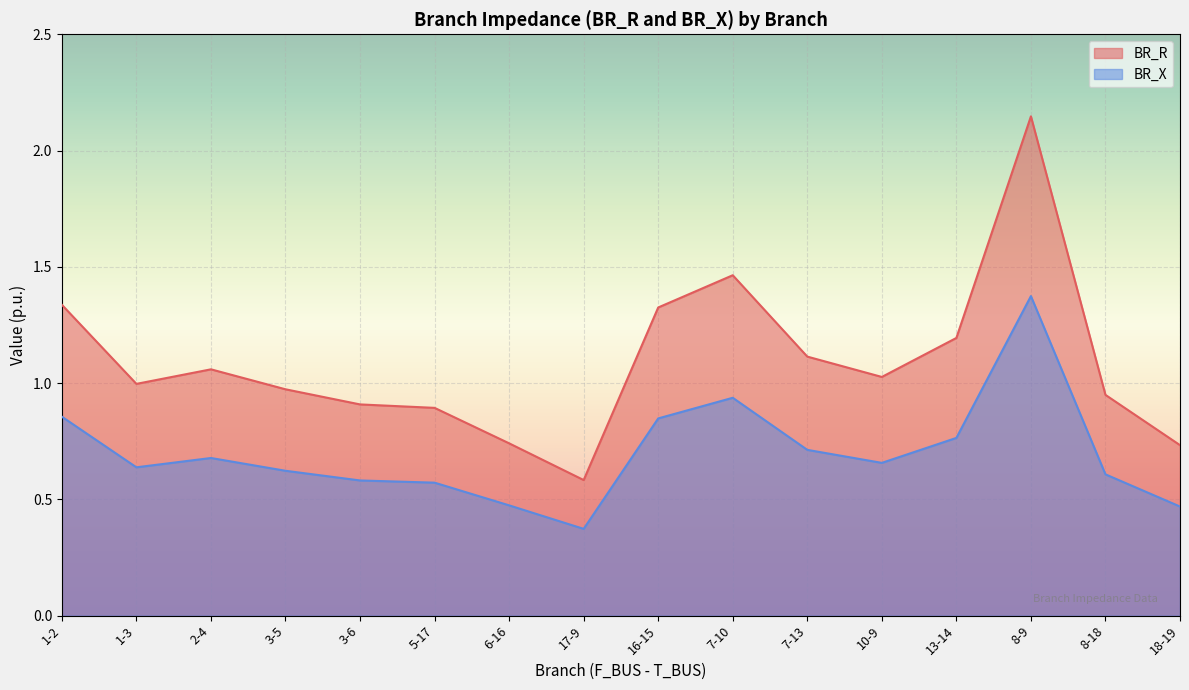

At which category is the sum across all series the highest?

8-9